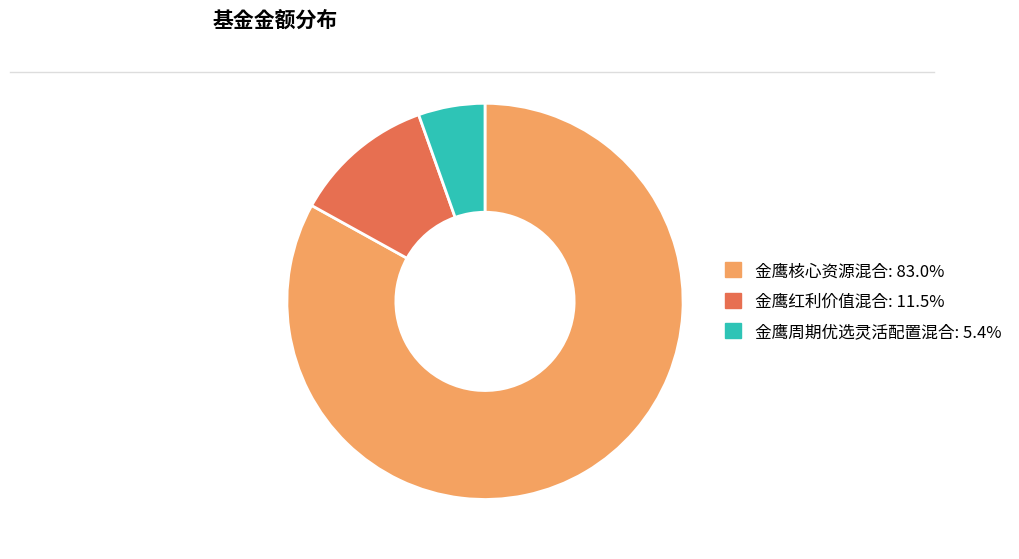

Which has a higher value, 金鹰核心资源混合 or 金鹰周期优选灵活配置混合?

金鹰核心资源混合